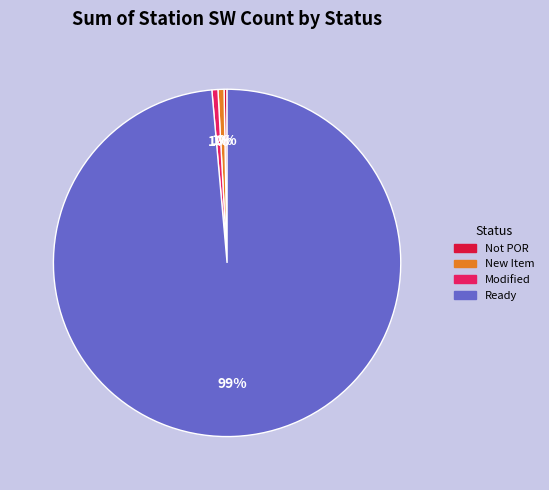

Does any single category account for the majority?

Yes